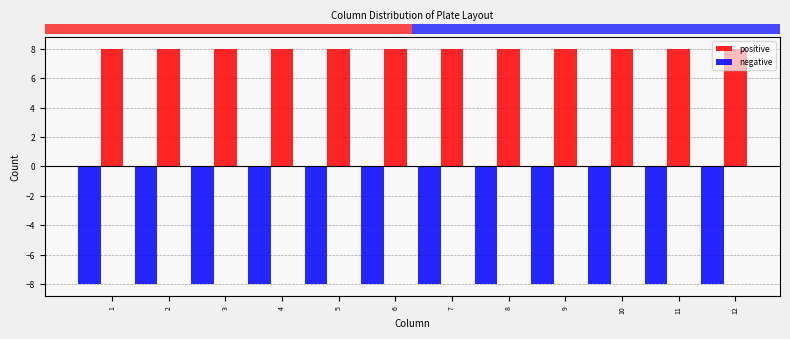

What is the difference between the highest and lowest values at 2?

16